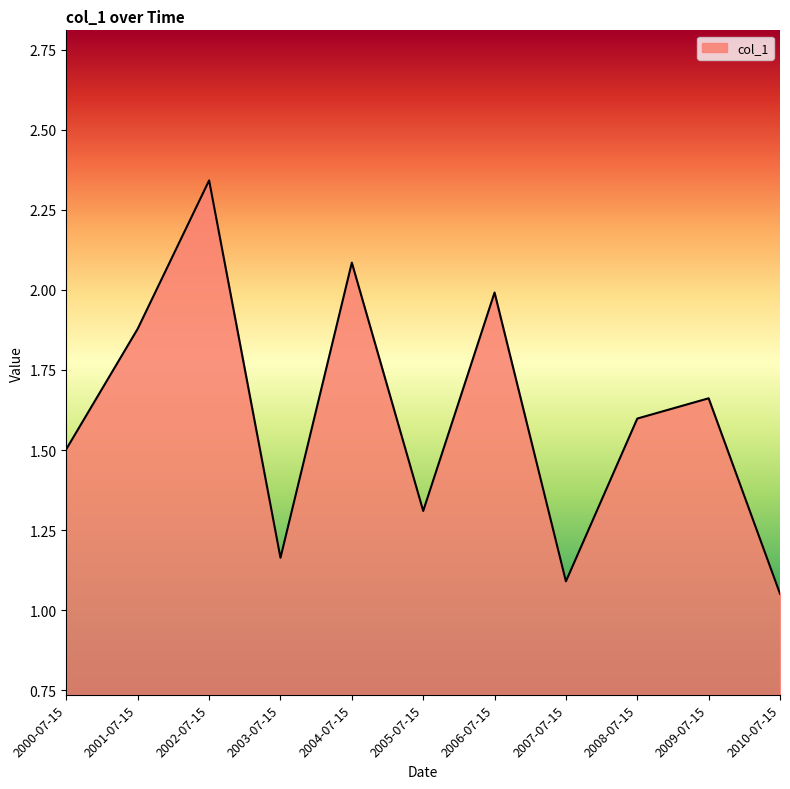

The value at 2007-07-15 is 1.1. True or false?

True